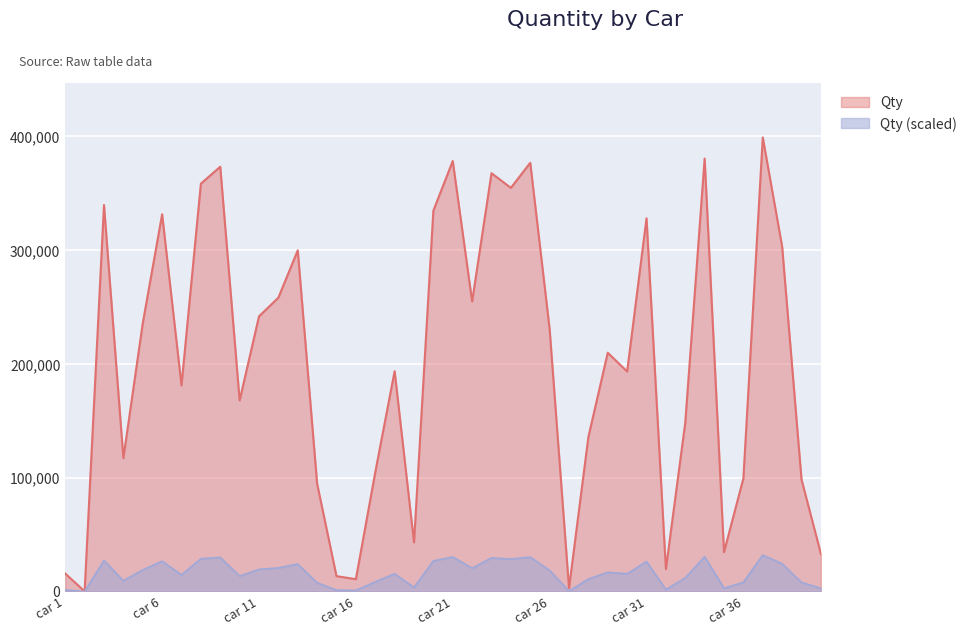

List the labels in order of value, largest first.

car 37, car 34, car 21, car 25, car 9, car 23, car 8, car 24, car 3, car 20, car 6, car 31, car 38, car 13, car 12, car 22, car 11, car 5, car 26, car 29, car 18, car 30, car 7, car 10, car 33, car 28, car 4, car 17, car 36, car 39, car 14, car 19, car 35, car 40, car 32, car 1, car 15, car 16, car 27, car 2